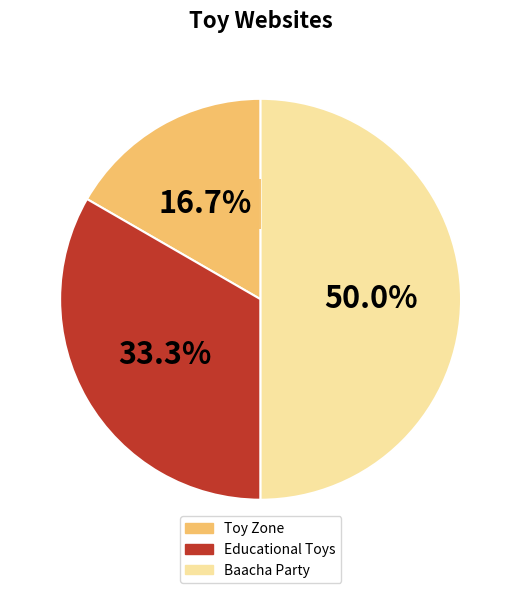

What portion of the pie excludes Educational Toys?

66.7%